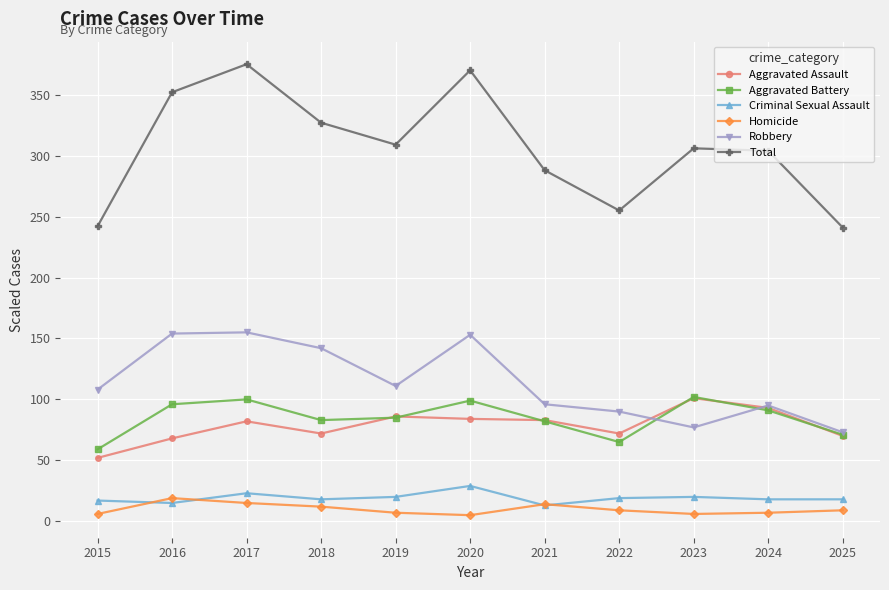

What is the sum of the Aggravated Battery values at 2023 and 2021?

184